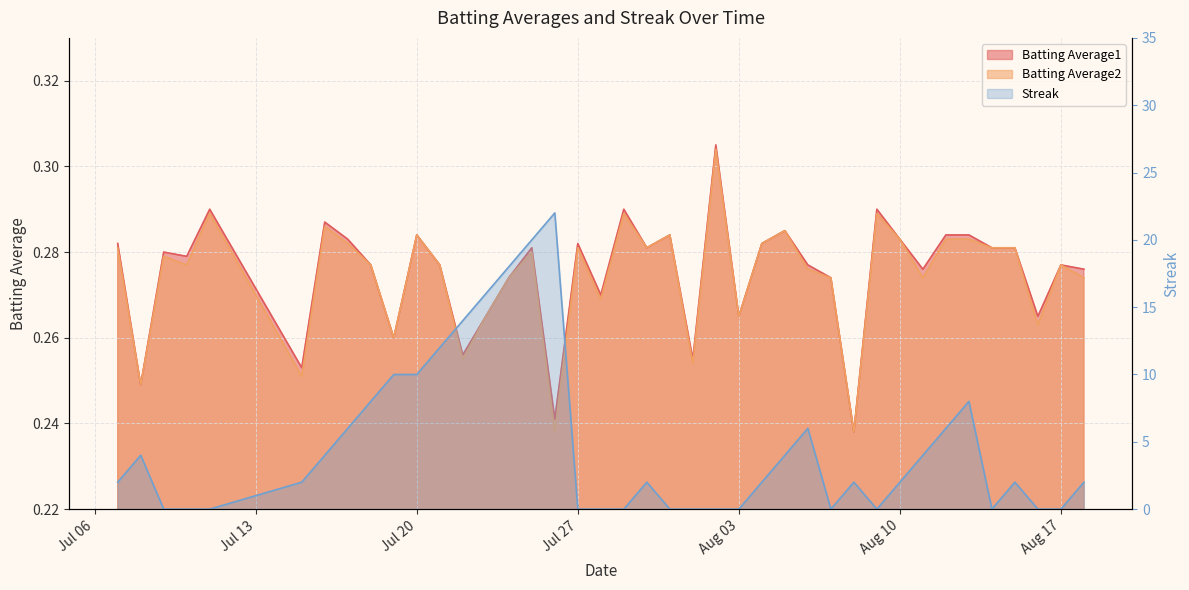

True or false: Batting Average2 and Streak intersect in this chart.

True